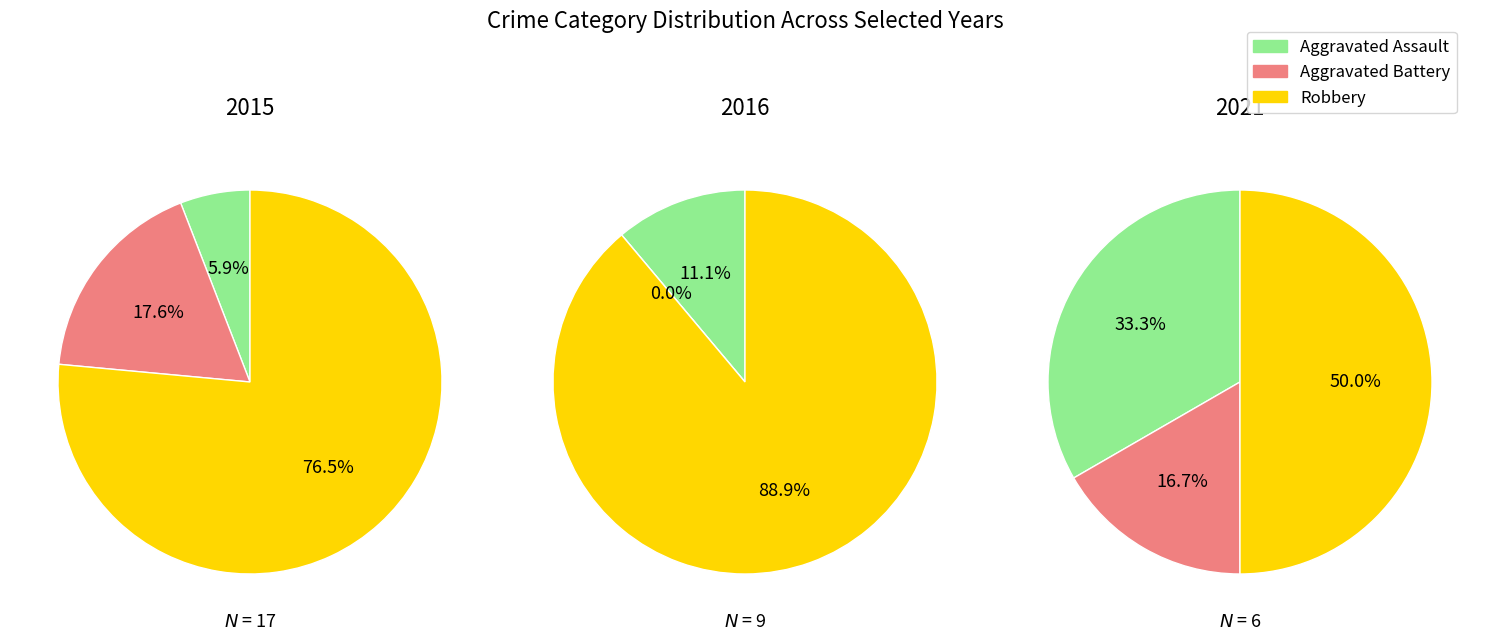

Does 2016 account for over 50% of the chart?

No